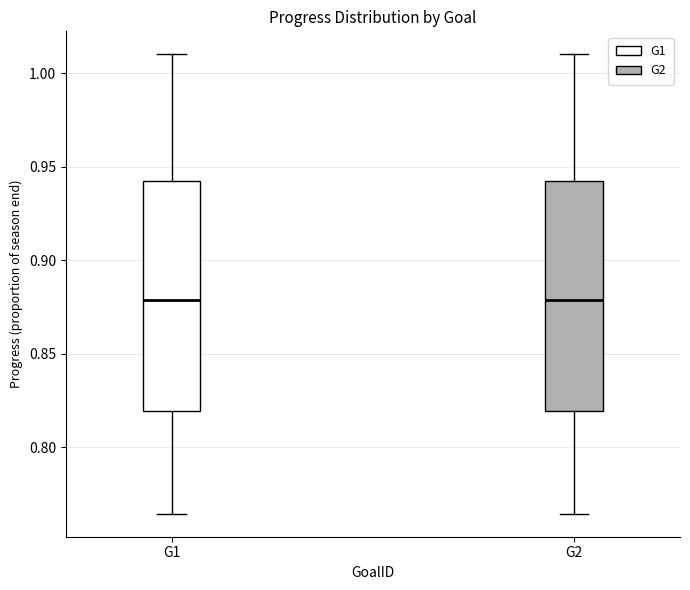

Where does the upper whisker of the box for G1 end on the y-axis? The values are not printed on the chart, so give them approximately, as read against the axis.

1.010